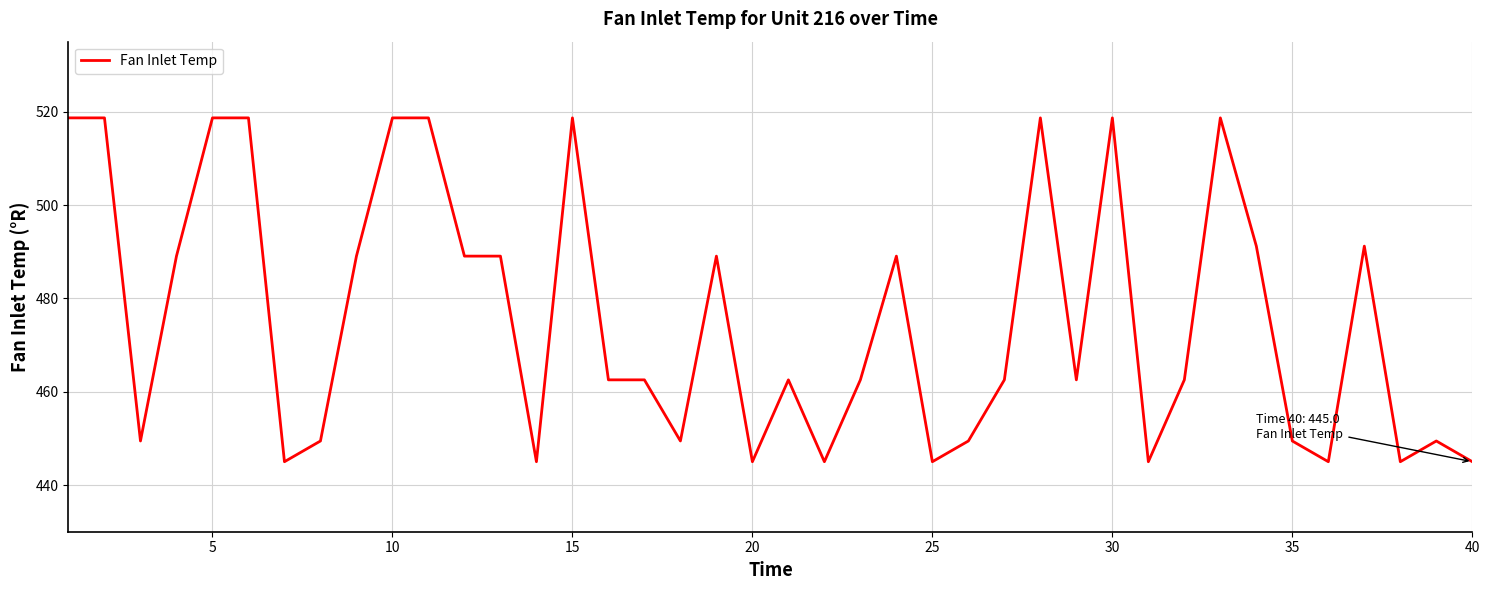

What is the maximum value shown in the chart?

518.7